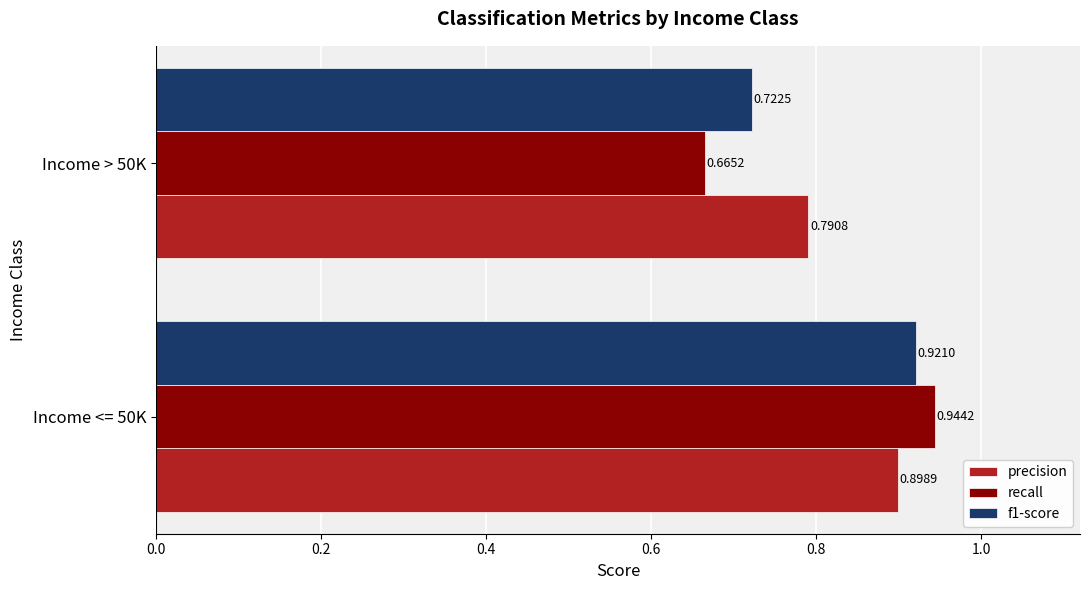

At how many categories does at least one series exceed 0?

2